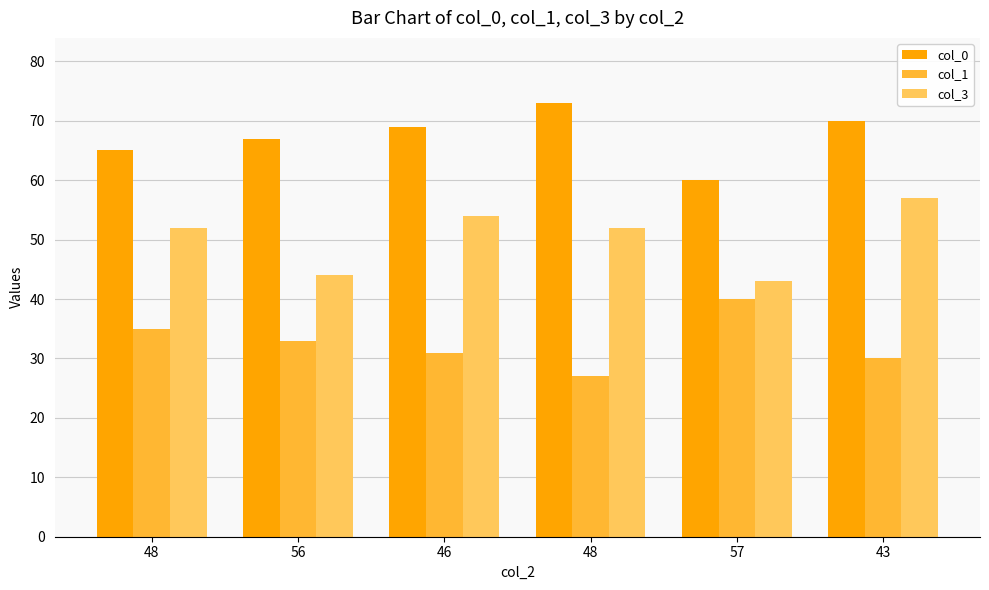

How many groups of bars are there?

6